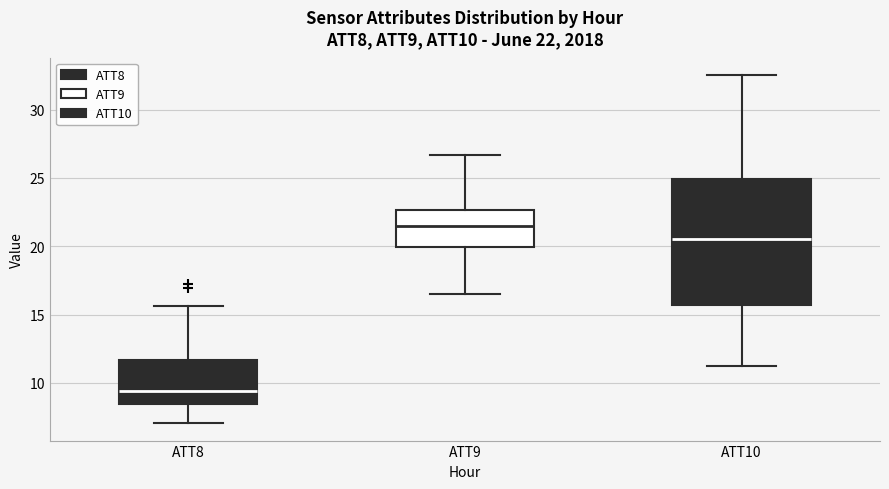

Which box is the tallest, from its lower edge to its upper edge?

ATT10